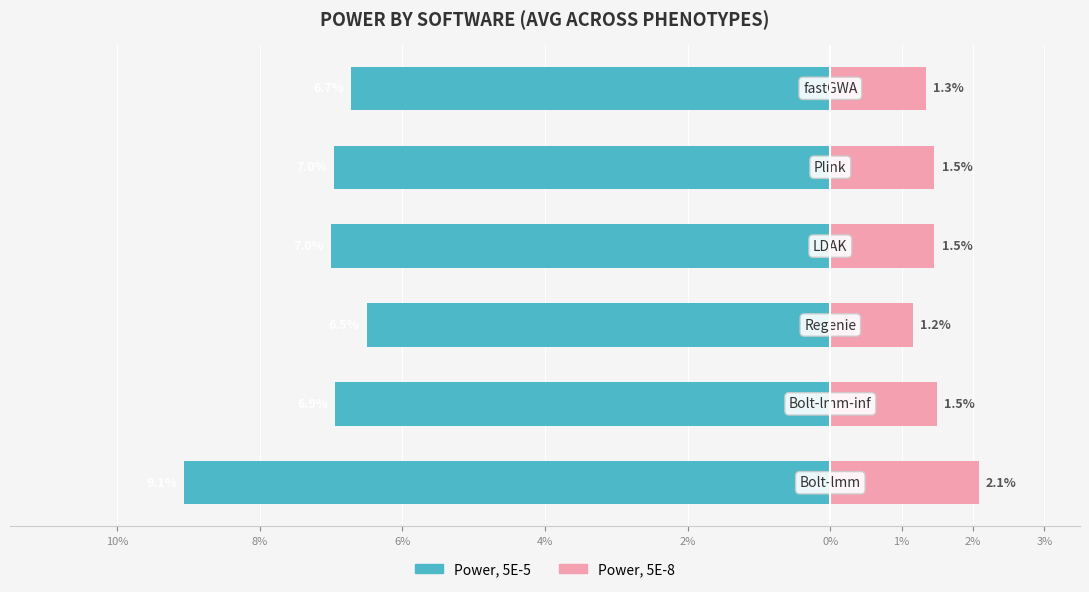

Are the bars horizontal?

Yes